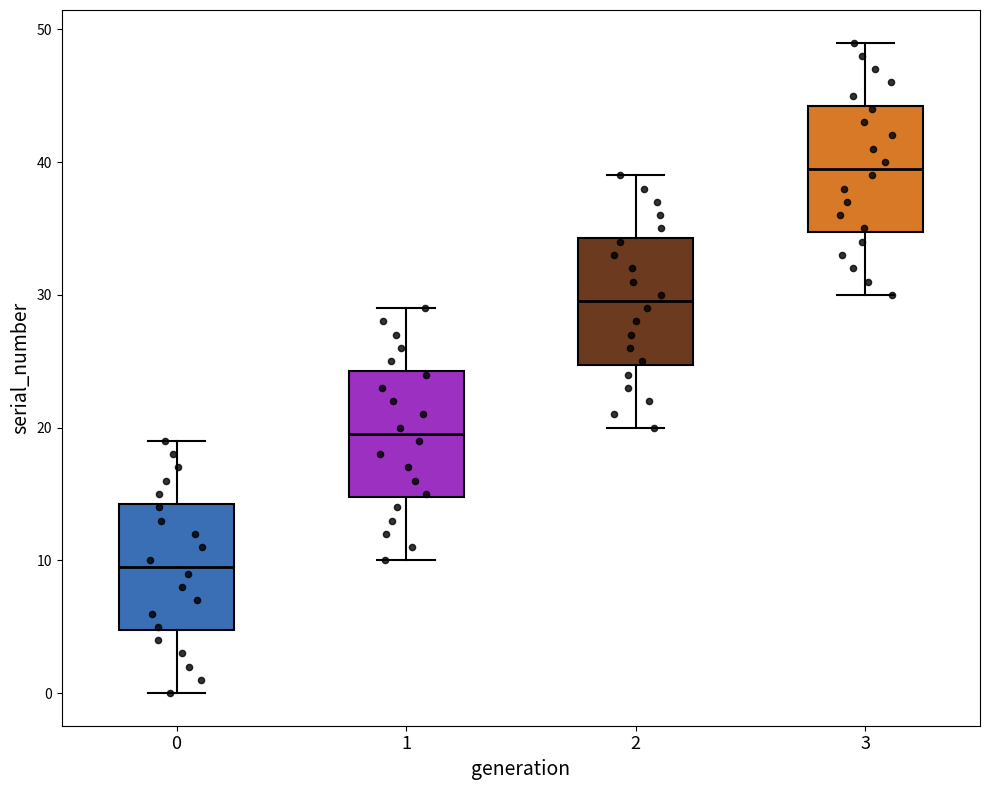

Reading left to right, transcribe this box plot: for each box, give where its median line is, the range the box spans, and where its two whiskers end, as read against the y-axis. The values are not printed on the chart, so give them approximately, as read against the axis.

0: median 10, box 5 to 14, whiskers 0 to 19
1: median 20, box 15 to 24, whiskers 10 to 29
2: median 30, box 25 to 34, whiskers 20 to 39
3: median 40, box 35 to 44, whiskers 30 to 49